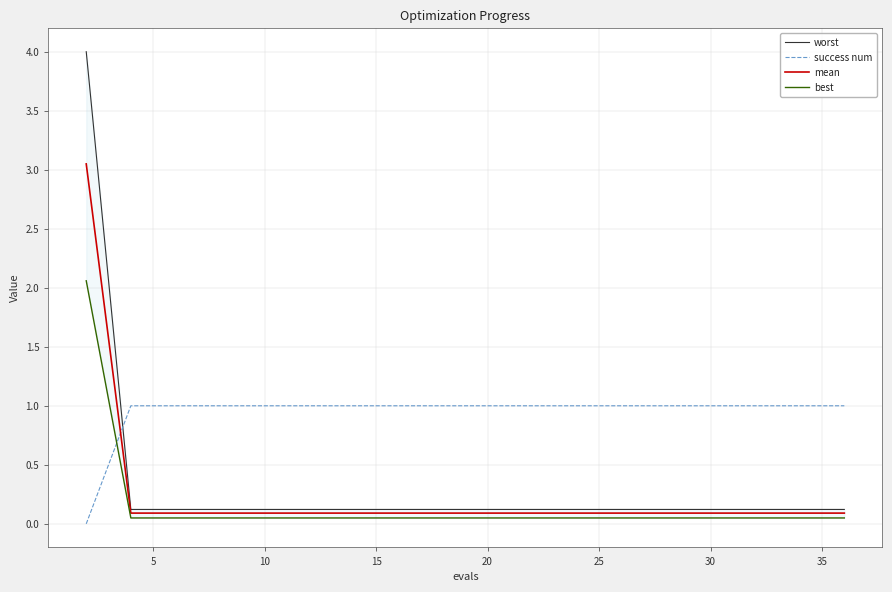

True or false: worst and mean intersect in this chart.

False